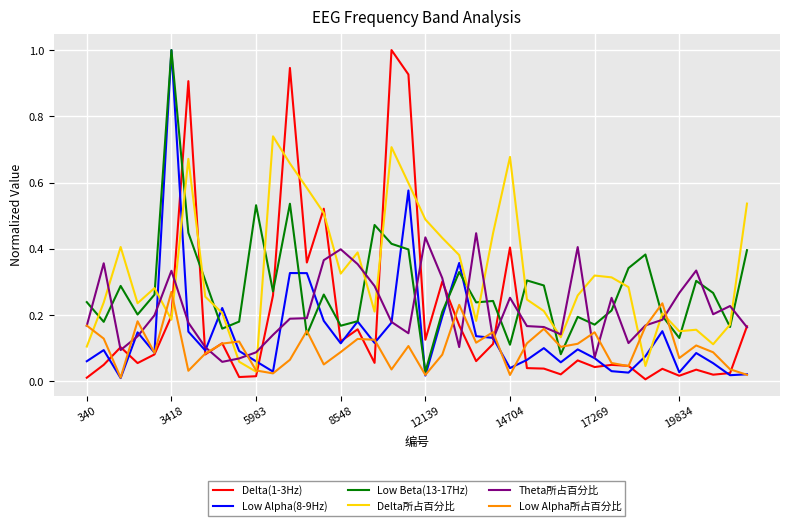

Which series has the largest total across all categories?

Delta所占百分比